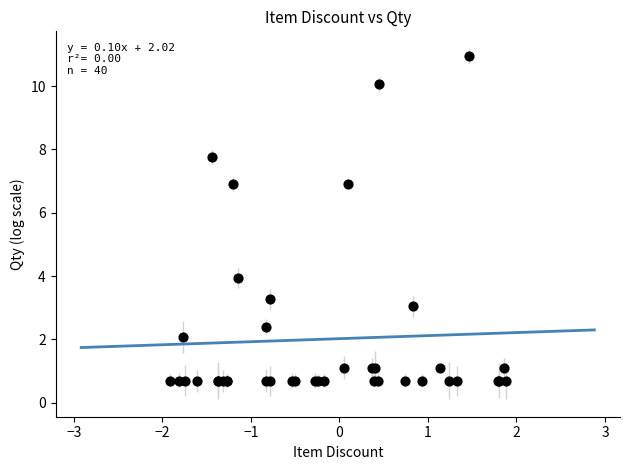

What Y value in the scatter plot is closest to 5?

3.9